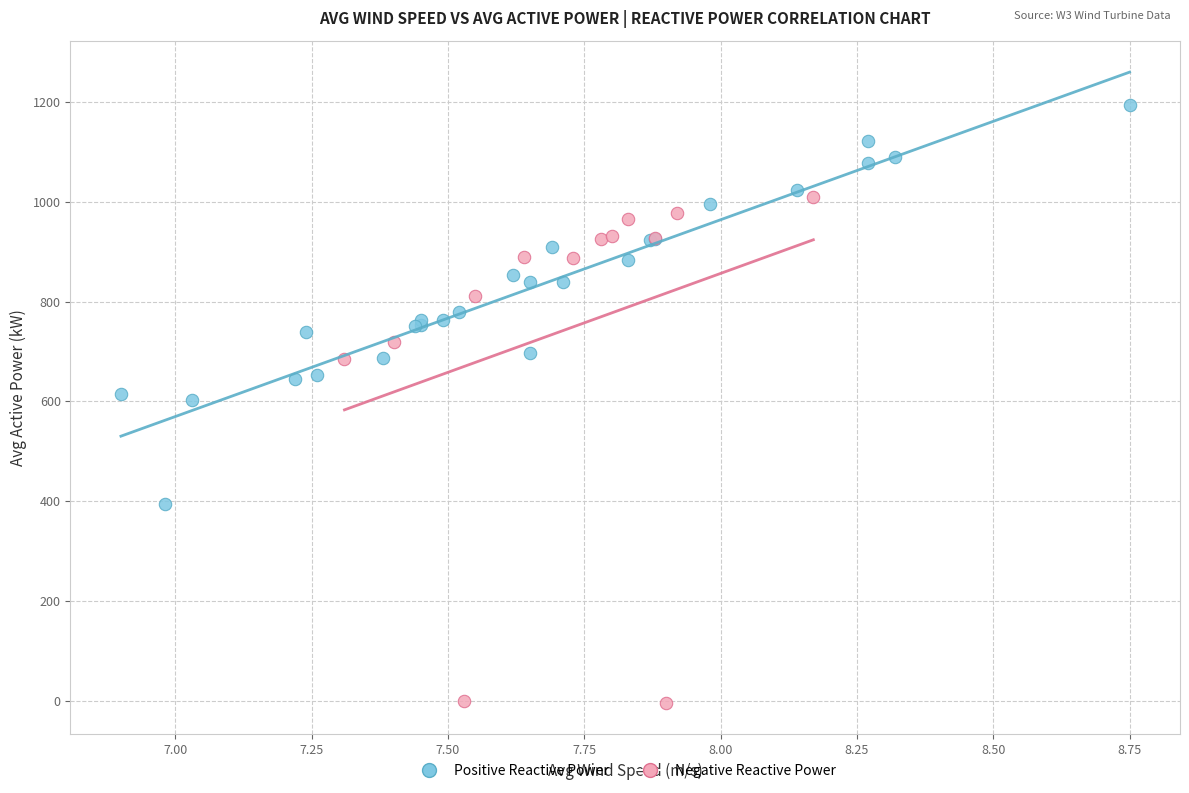

What are all the series names shown in the legend?

Positive Reactive Power, Negative Reactive Power